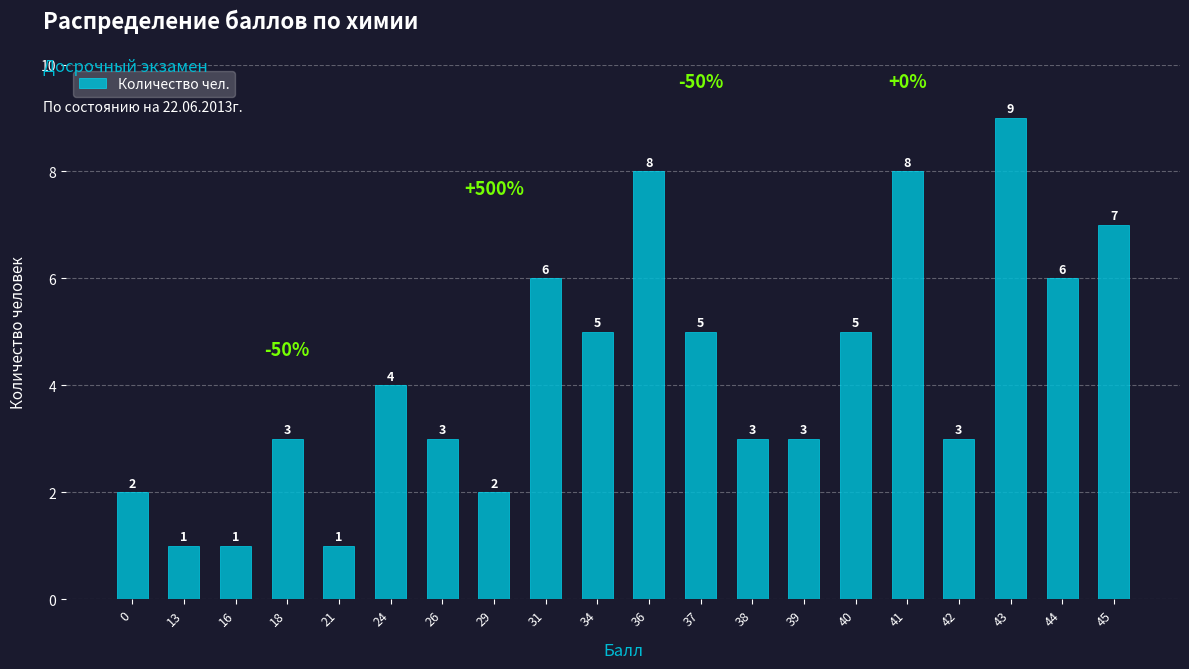

What is the value of the 4th bar from the left?

3